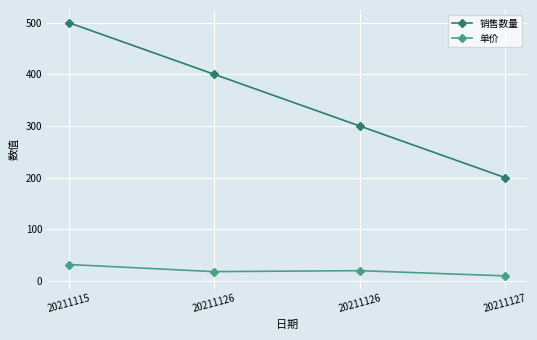

True or false: 单价 and 销售数量 cross at least once.

False